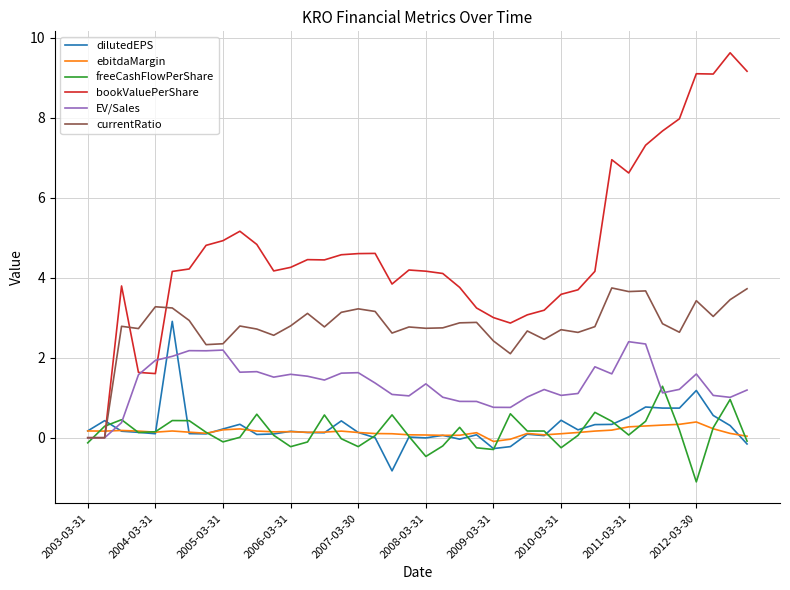

What is the highest value of the dilutedEPS series?

2.9